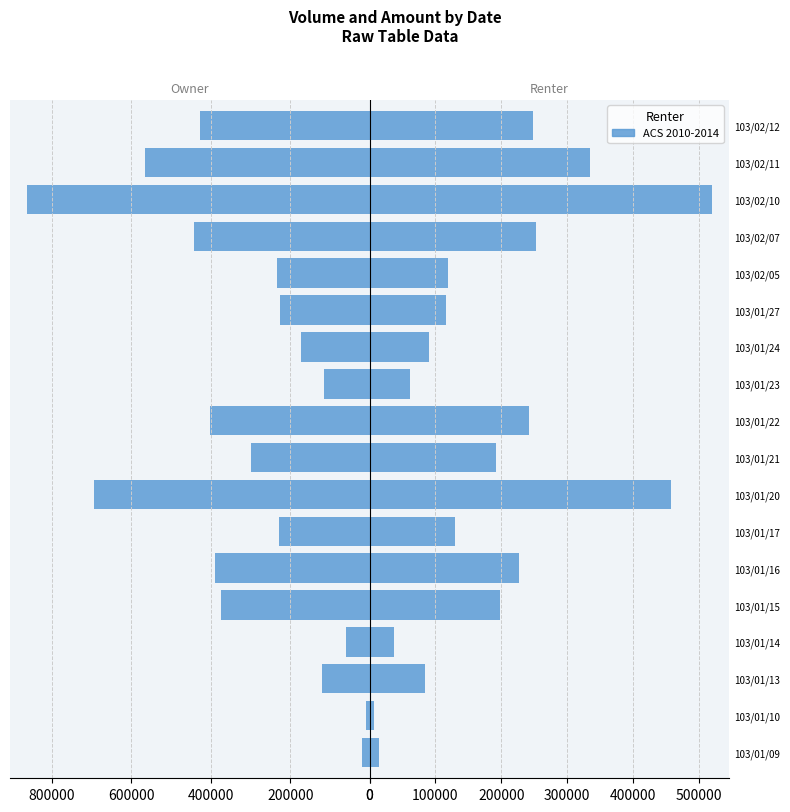

The ACS 2010-2014 series shows 298972 at 103/01/15. True or false?

False